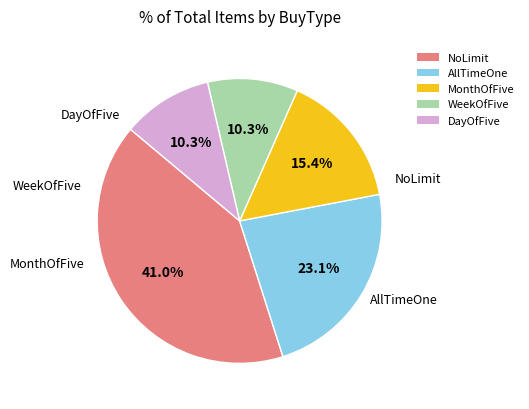

To the nearest percent, what portion does WeekOfFive represent?

10%